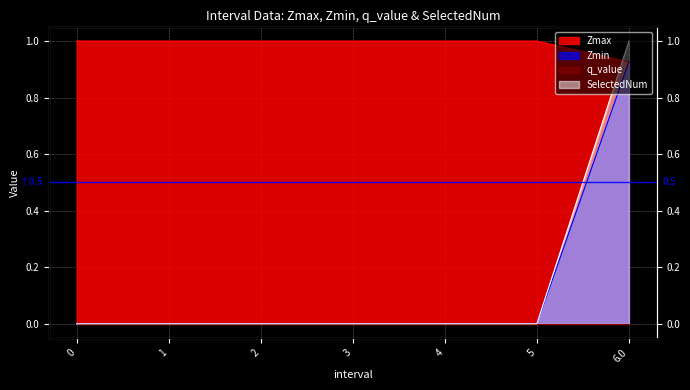

What is the label of the 5th point from the left?

4